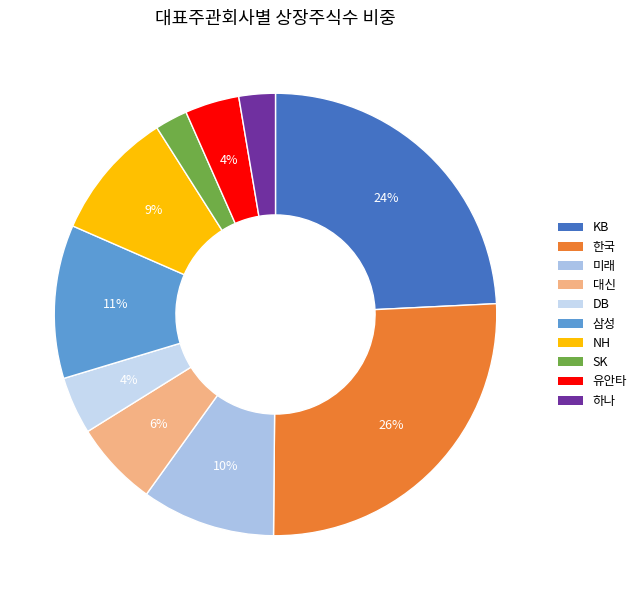

How many slices are in this pie chart?

10